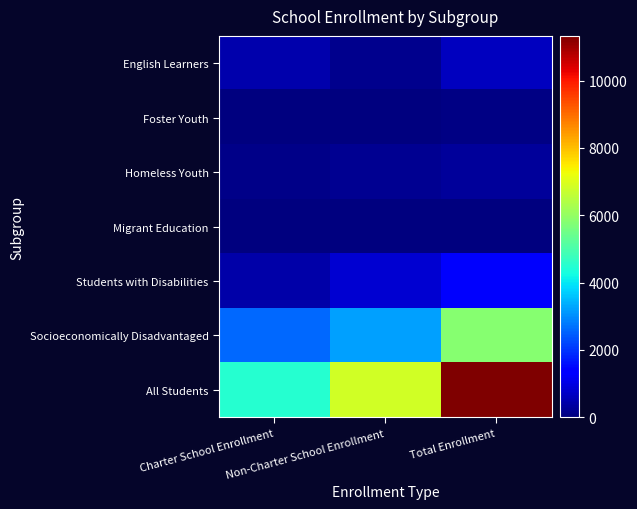

At which category does the chart reach its peak across all series?

Total Enrollment